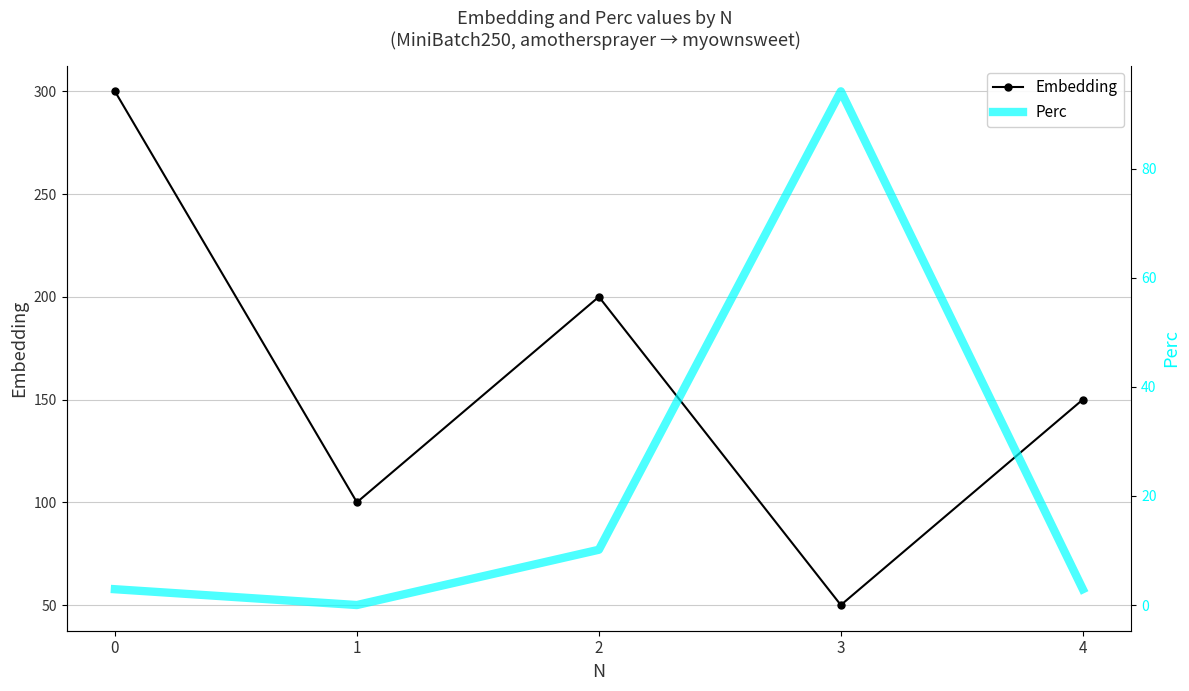

How many interior local valleys does the Perc series have?

1